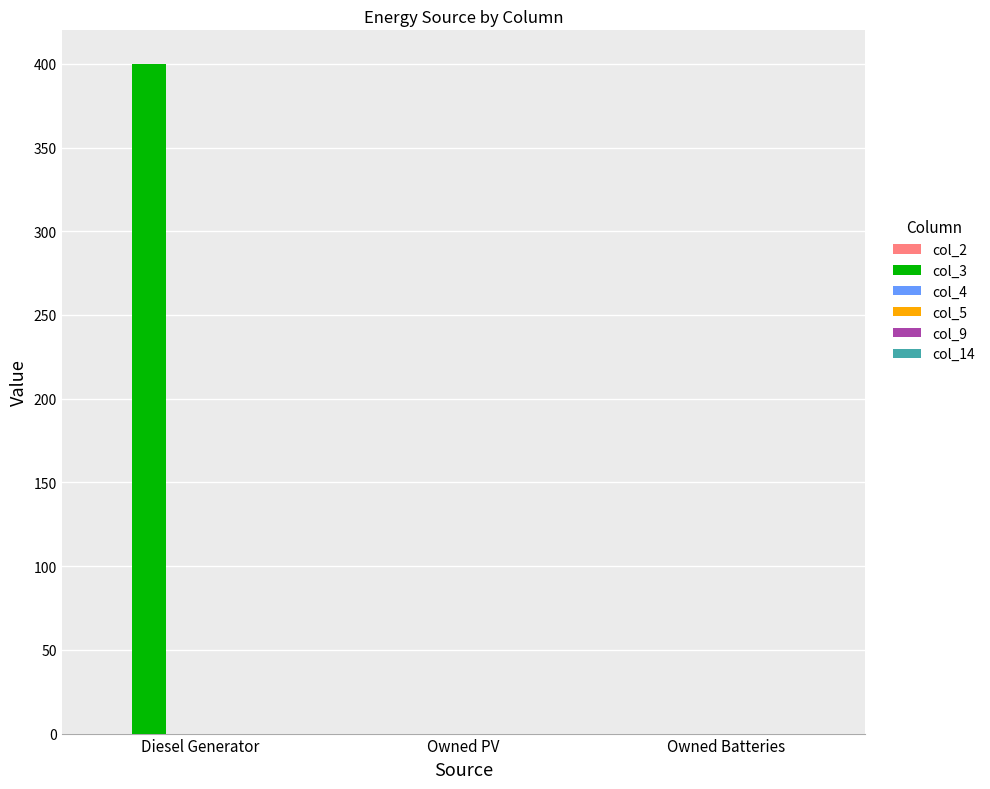

What is the maximum value shown in the chart?

400